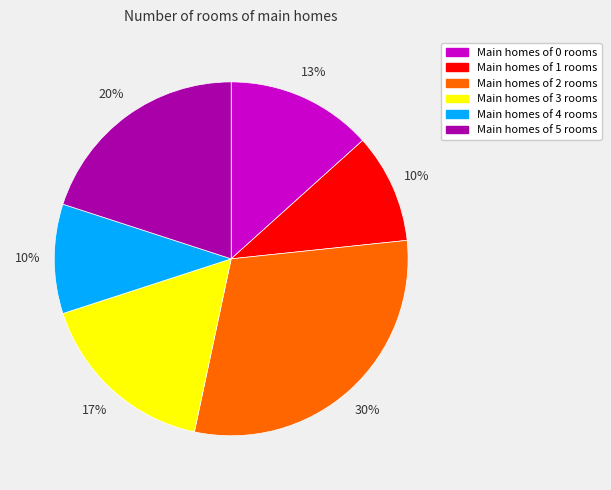

What percentage is the Main homes of 4 rooms slice, to the nearest percent?

10%